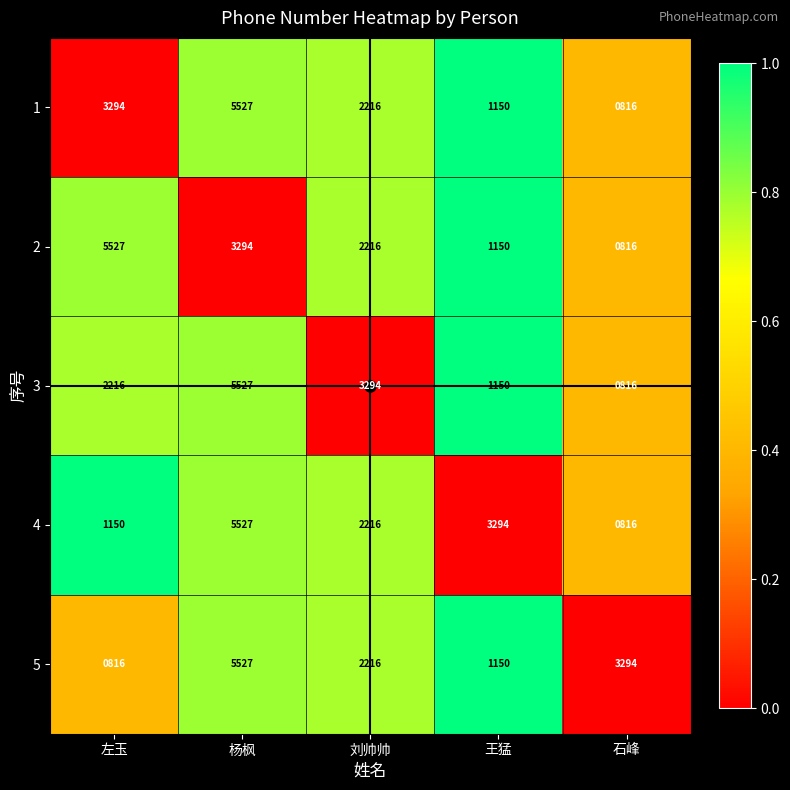

At which label is 5 closest to 3171?

石峰